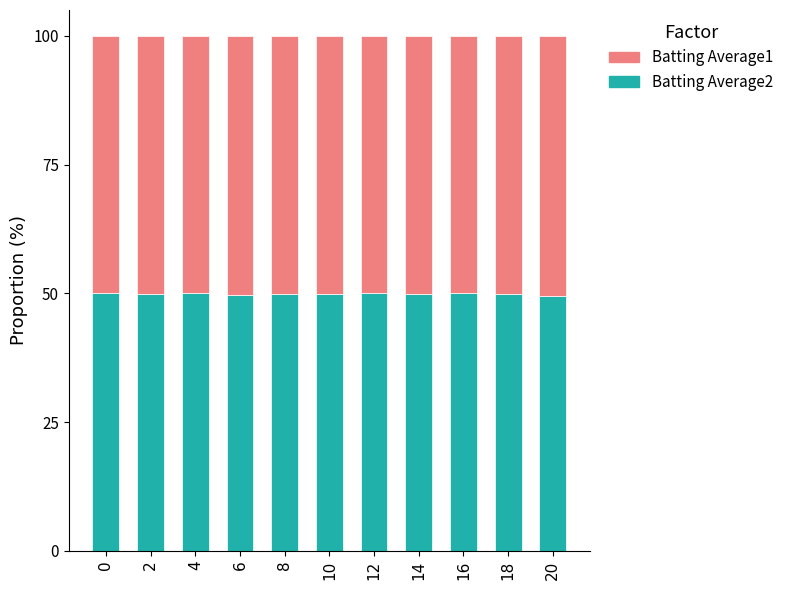

What is the maximum value for Batting Average2?

50.0